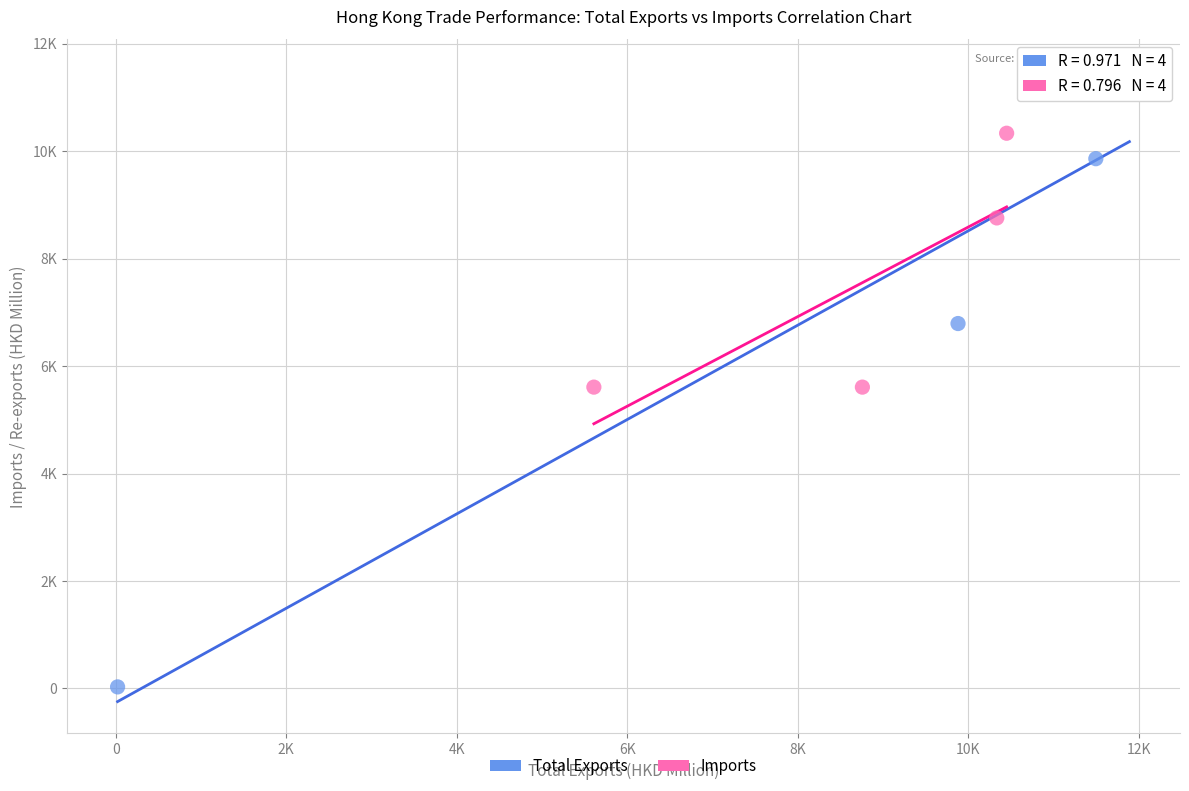

What are all the series names shown in the legend?

Total Exports, Imports